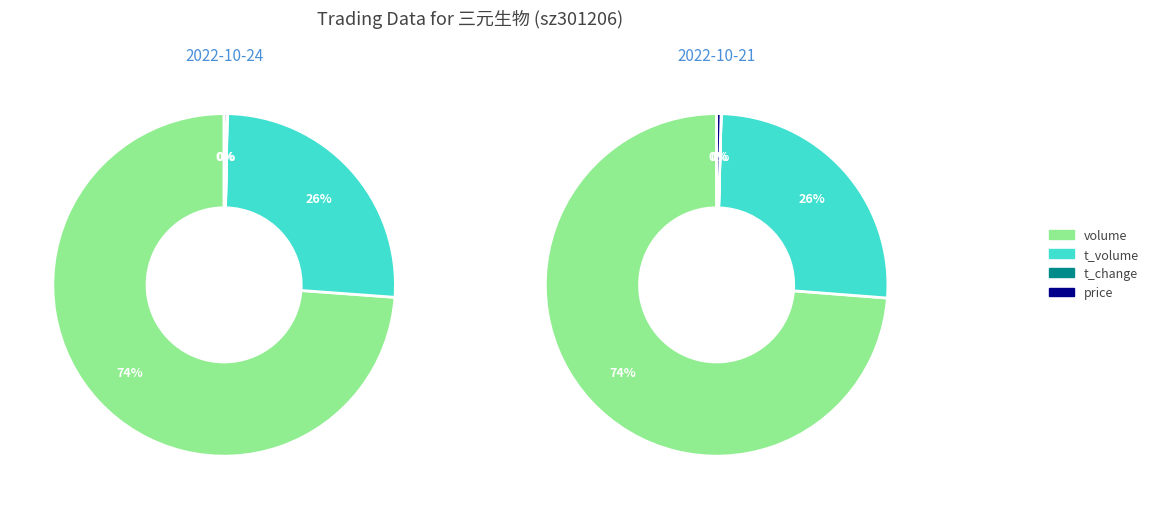

What portion of the pie excludes price?

99.7%